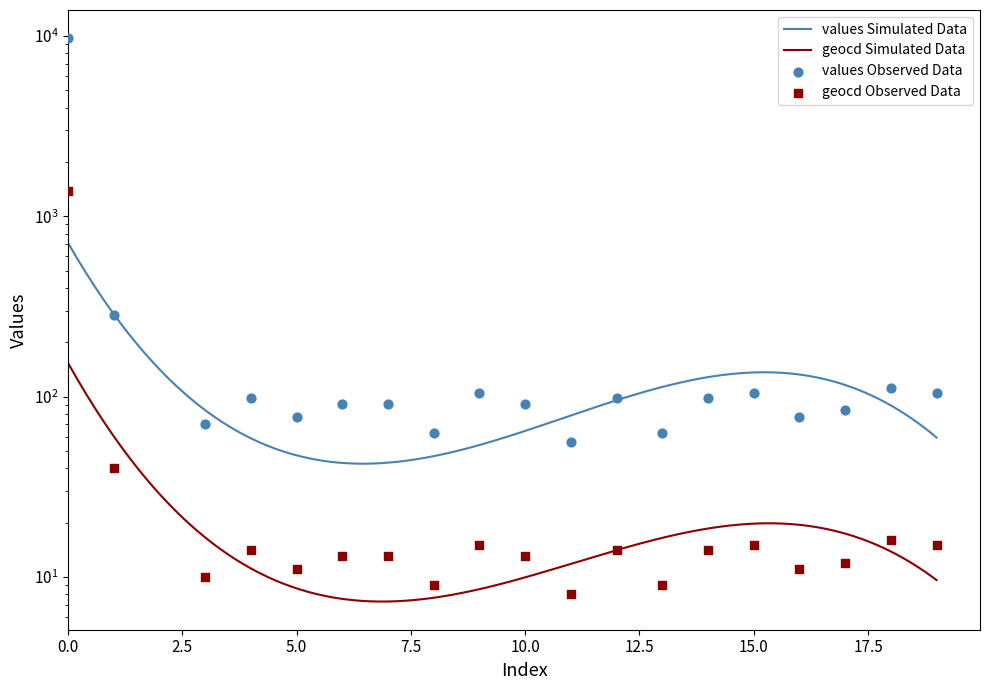

Is the value of geocd at 13 greater than the value of values at 0?

No